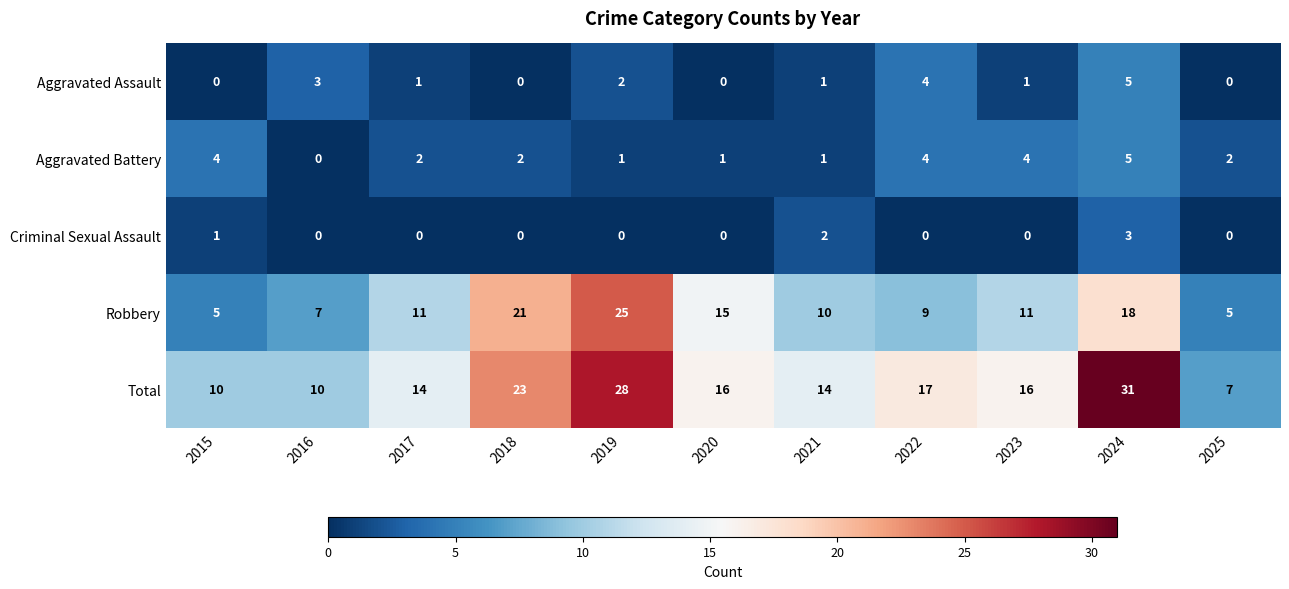

What is the total value across all series at 2018?

46